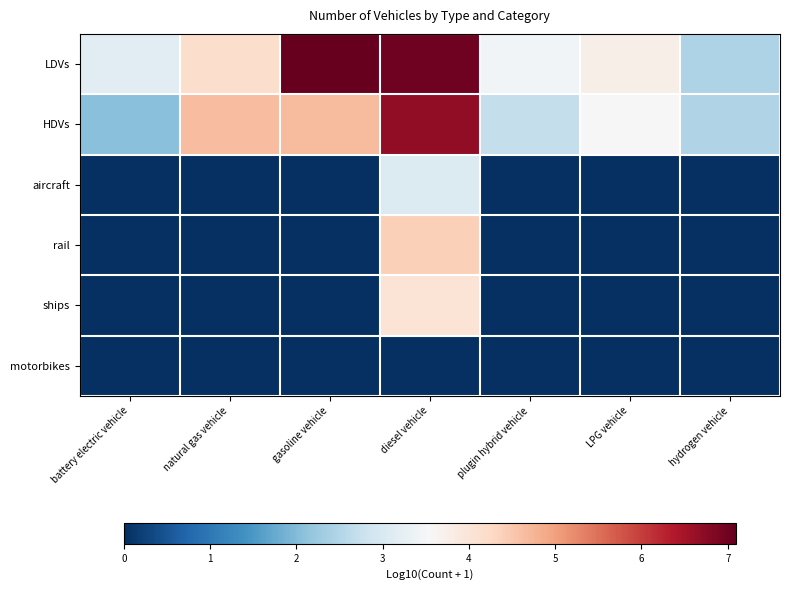

Which series has the largest total across all categories?

LDVs